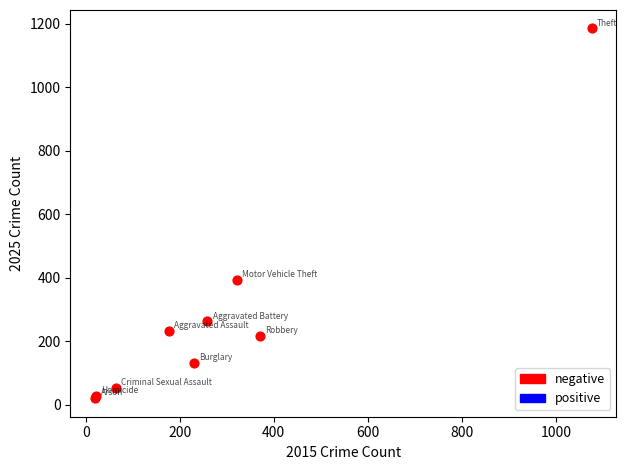

What Y value in the scatter plot is closest to 602?

393